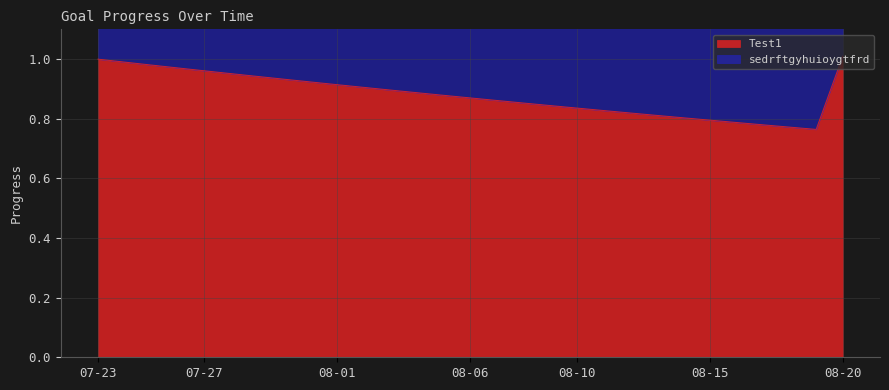

What is the value of the Test1 point at the 21st from the left?

0.8